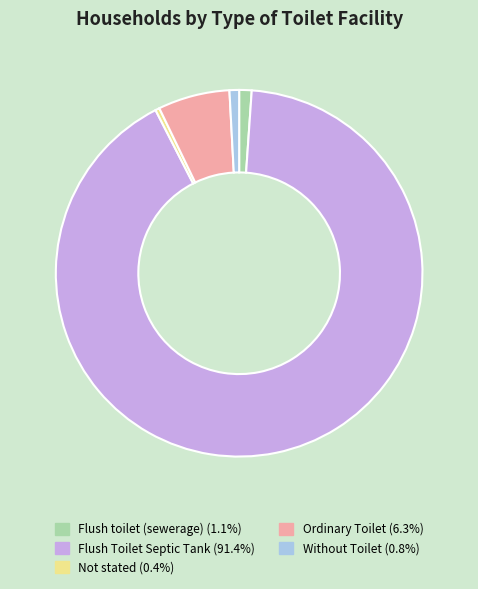

Which slice is the largest?

Flush Toilet Septic Tank